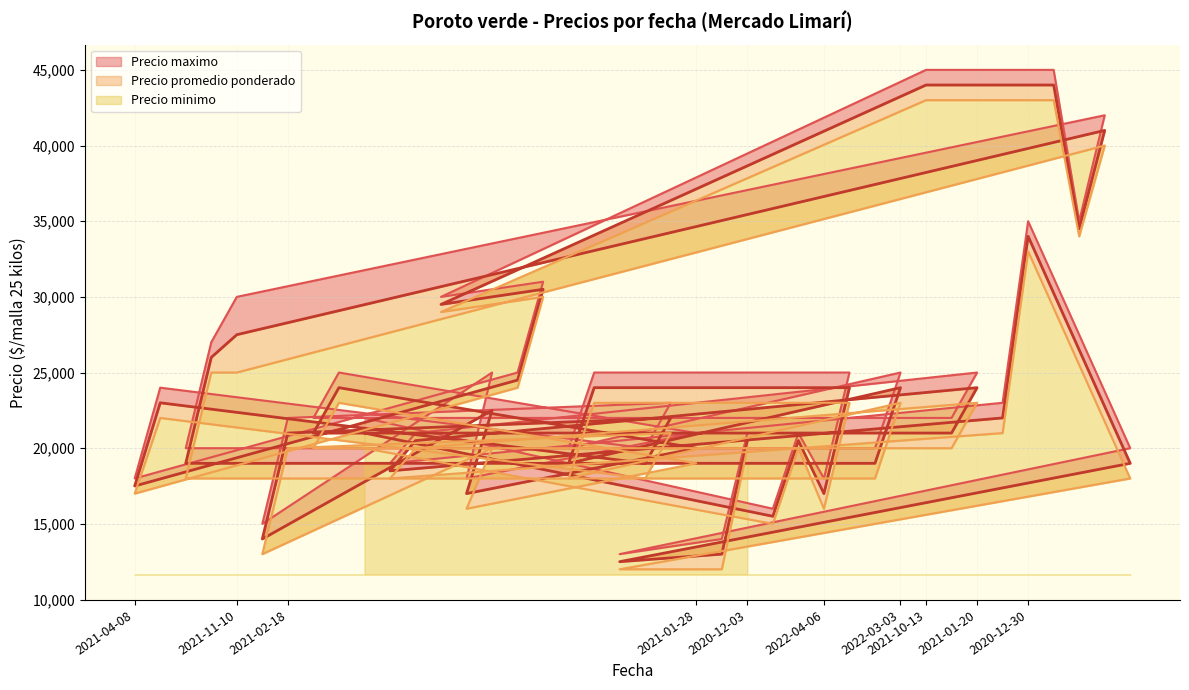

What is the highest value of the Precio promedio ponderado series?

44000